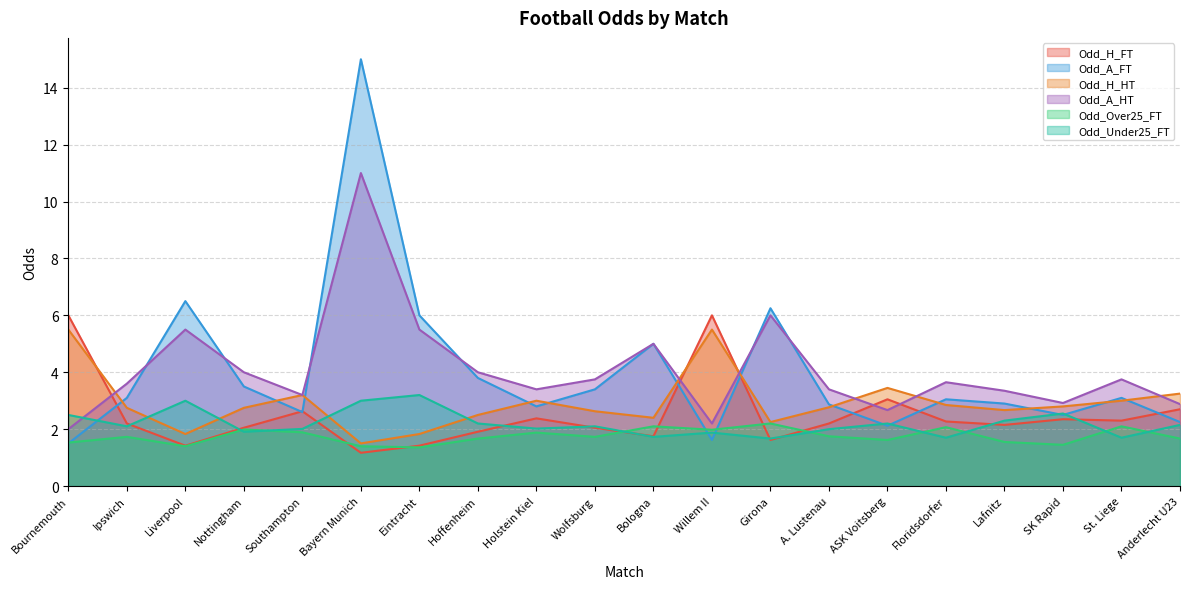

Where is the first local maximum for Odd_H_FT?

Southampton